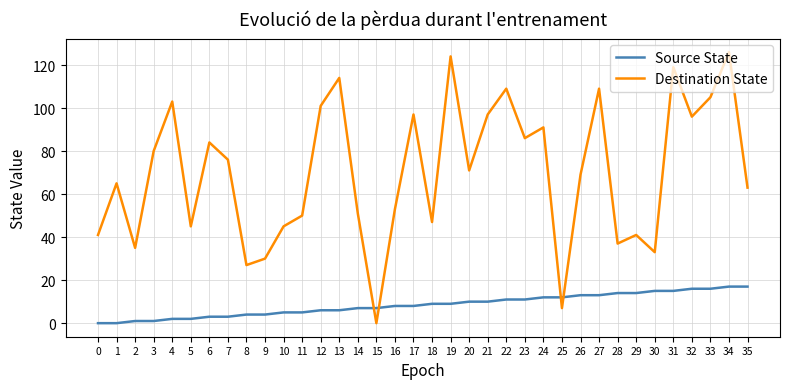

The Destination State series shows 170 at 34. True or false?

False